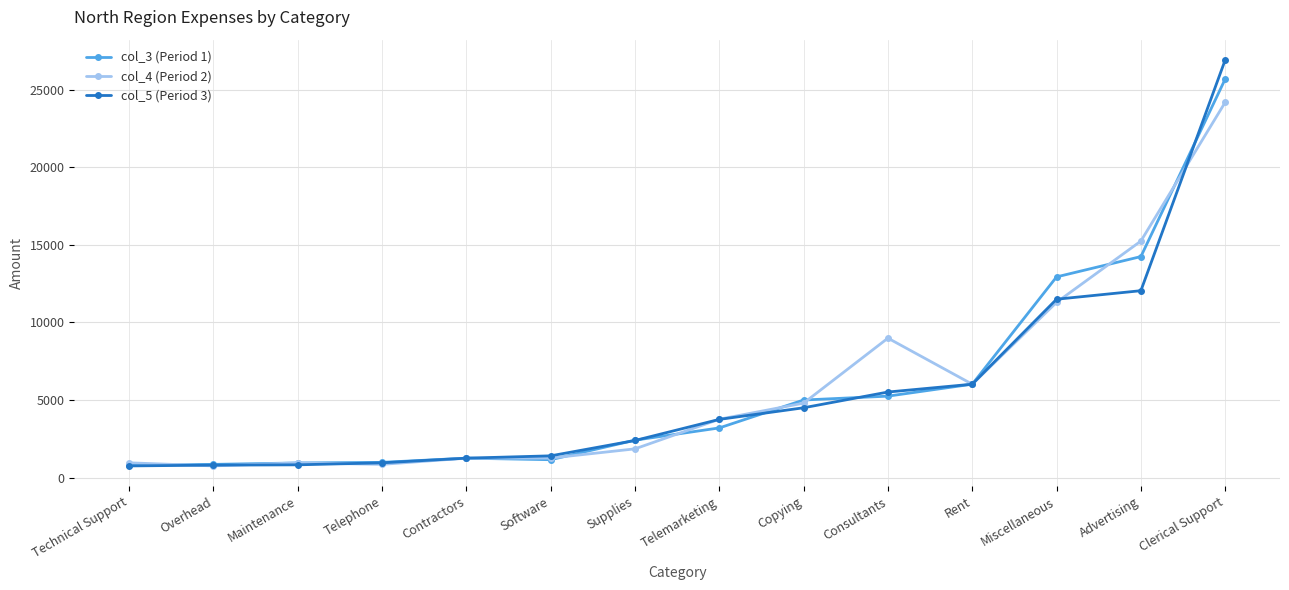

Which series has the widest spread of values?

col_5 (Period 3)